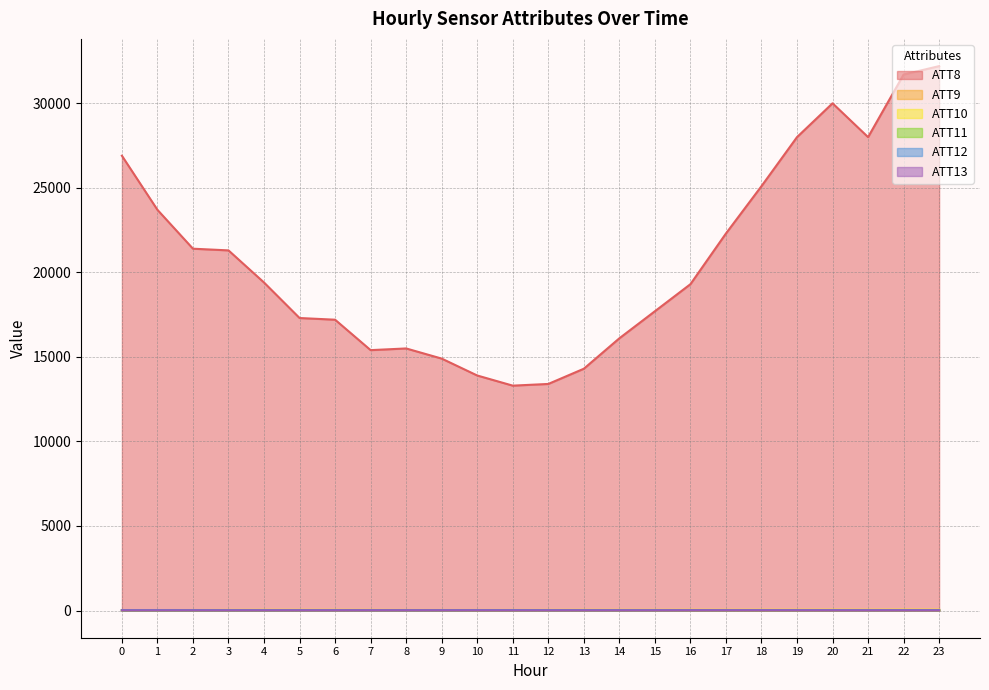

True or false: ATT13 and ATT8 cross at least once.

False